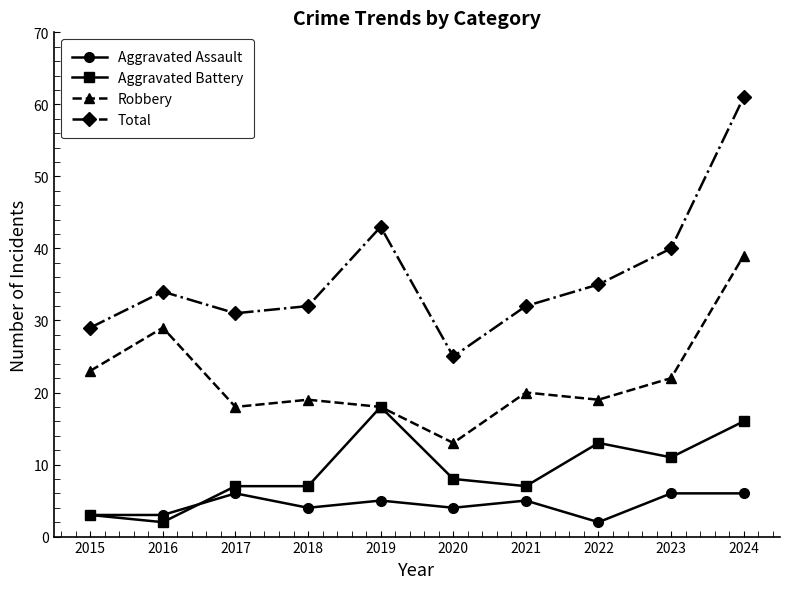

In Robbery, how many points are higher than both neighbors (excluding endpoints)?

3